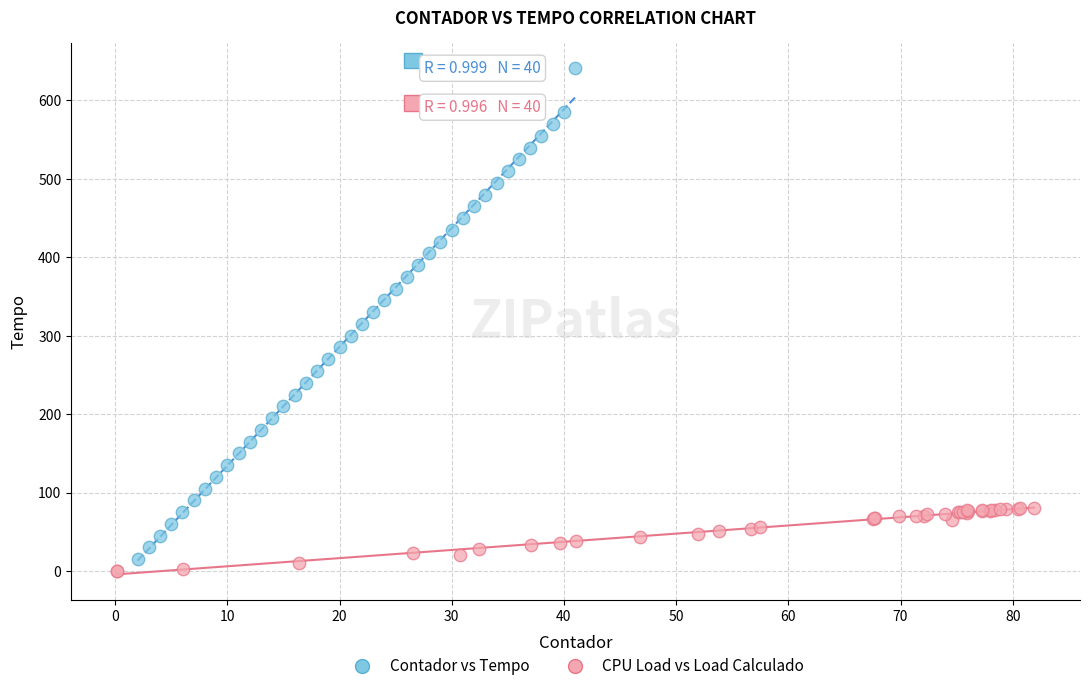

Which series contains the highest Y value?

Contador vs Tempo